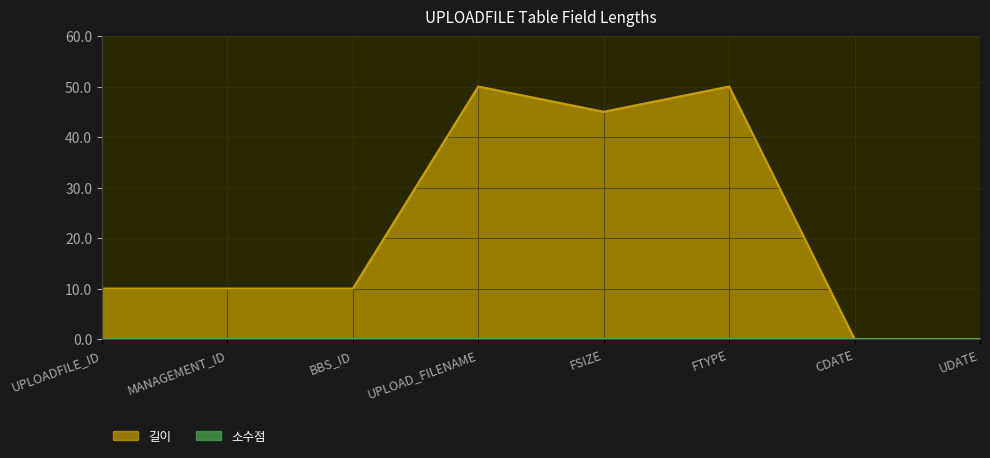

How many lines are shown in the chart?

2